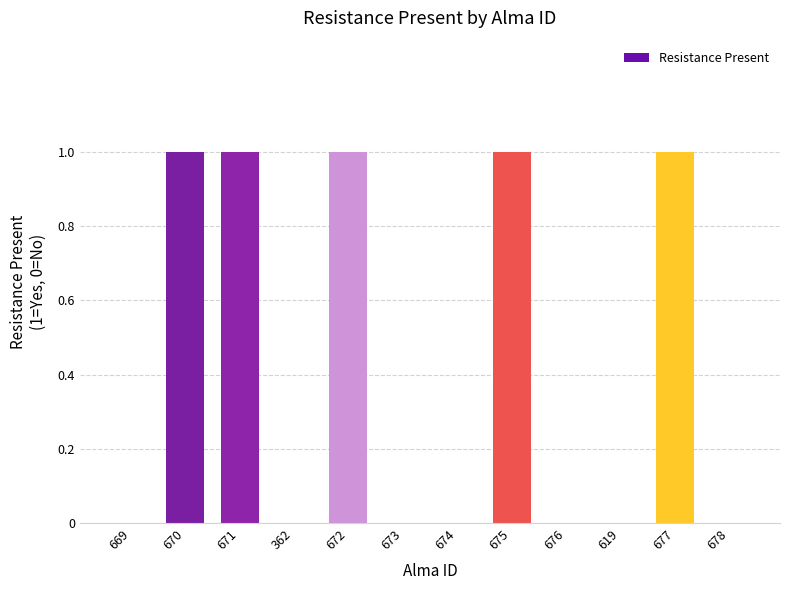

Which has a higher value, 672 or 362?

672